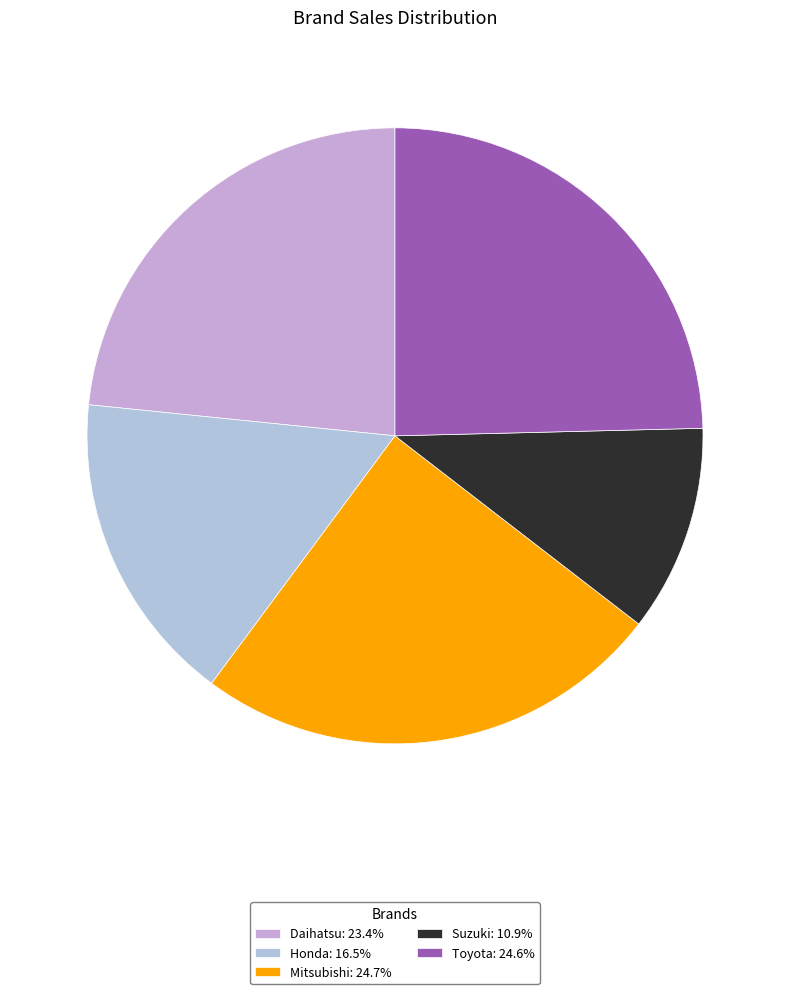

Which category has the biggest portion of the pie?

Mitsubishi